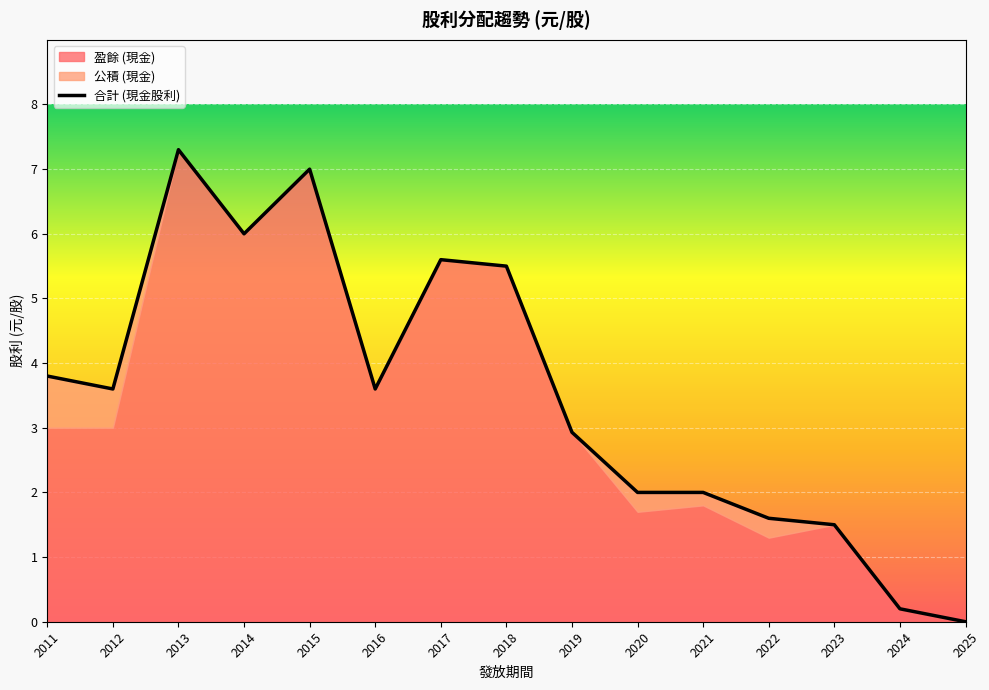

What is the difference between the highest and lowest values at 2020?

1.7